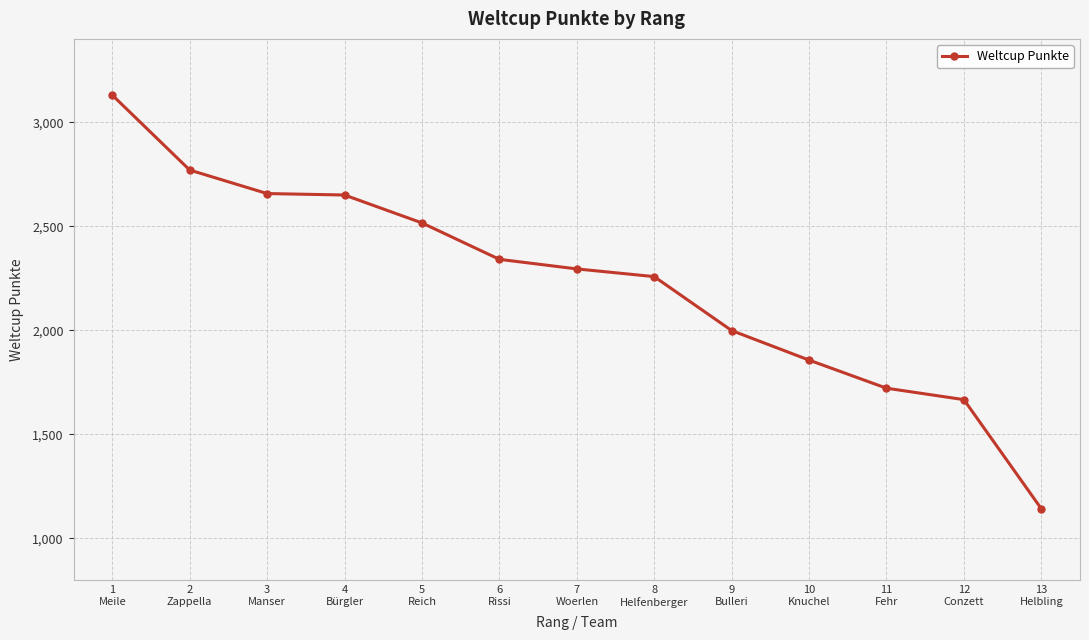

How many lines are shown in the chart?

1